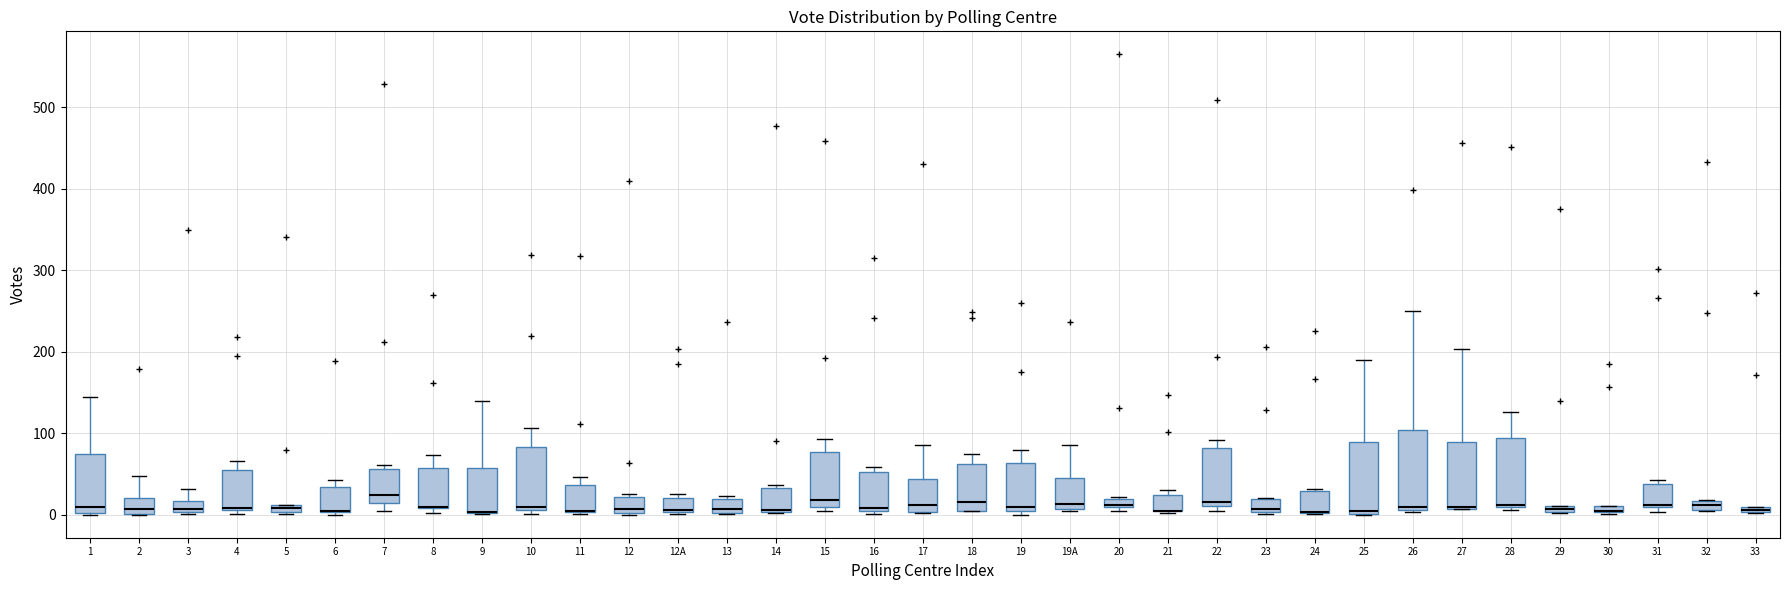

Where does the upper whisker of the box for 27 end on the y-axis? The values are not printed on the chart, so give them approximately, as read against the axis.

200